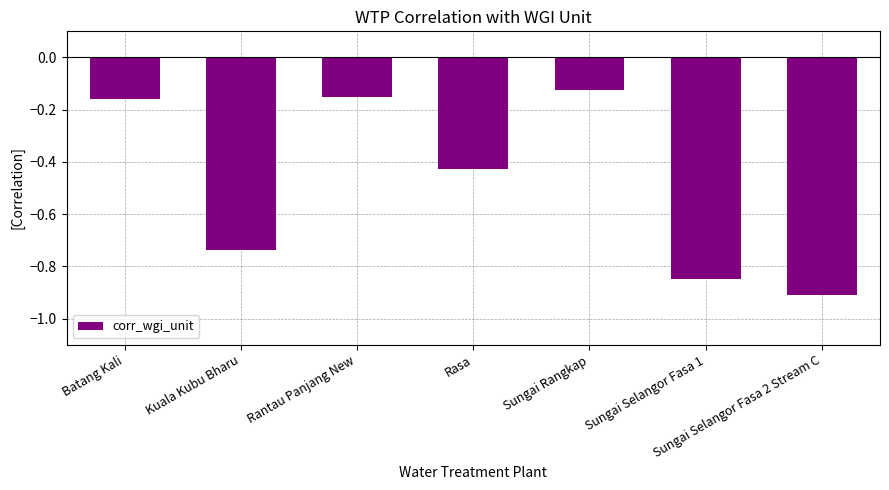

Which category has the lowest value across all series?

Sungai Selangor Fasa 2 Stream C